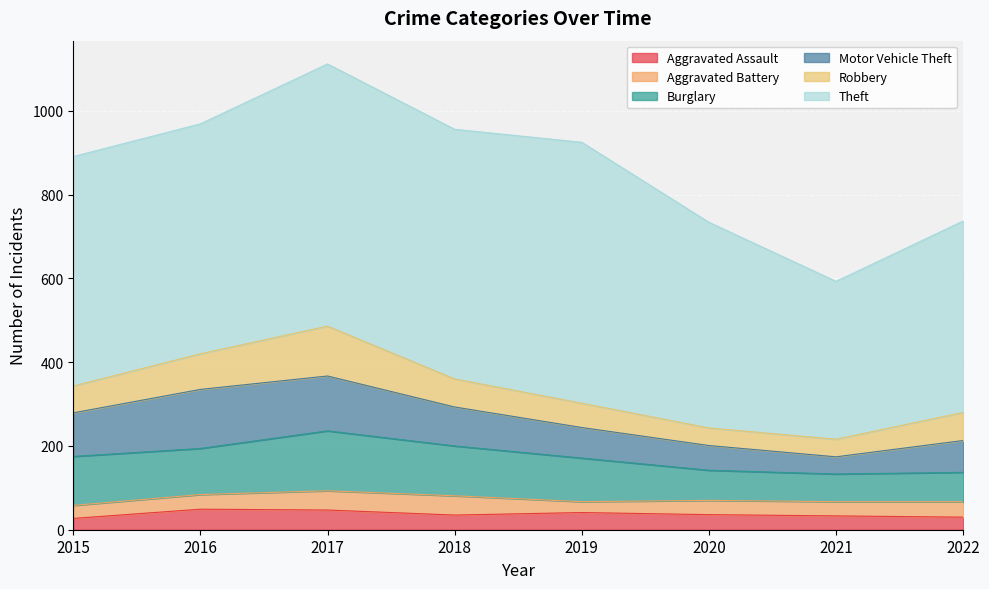

True or false: Theft and Aggravated Assault cross at least once.

False